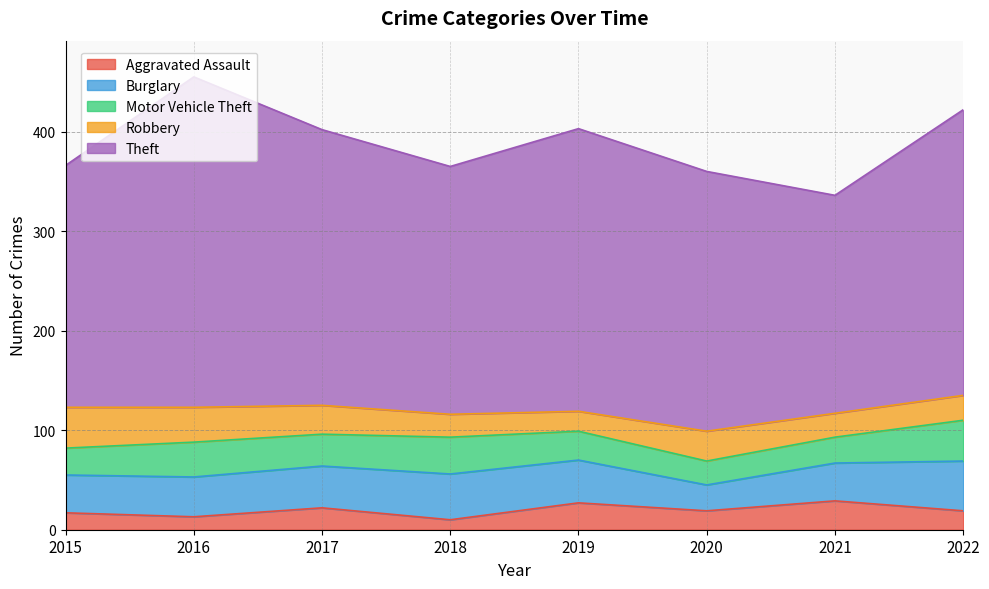

What is the minimum value for Robbery?

20